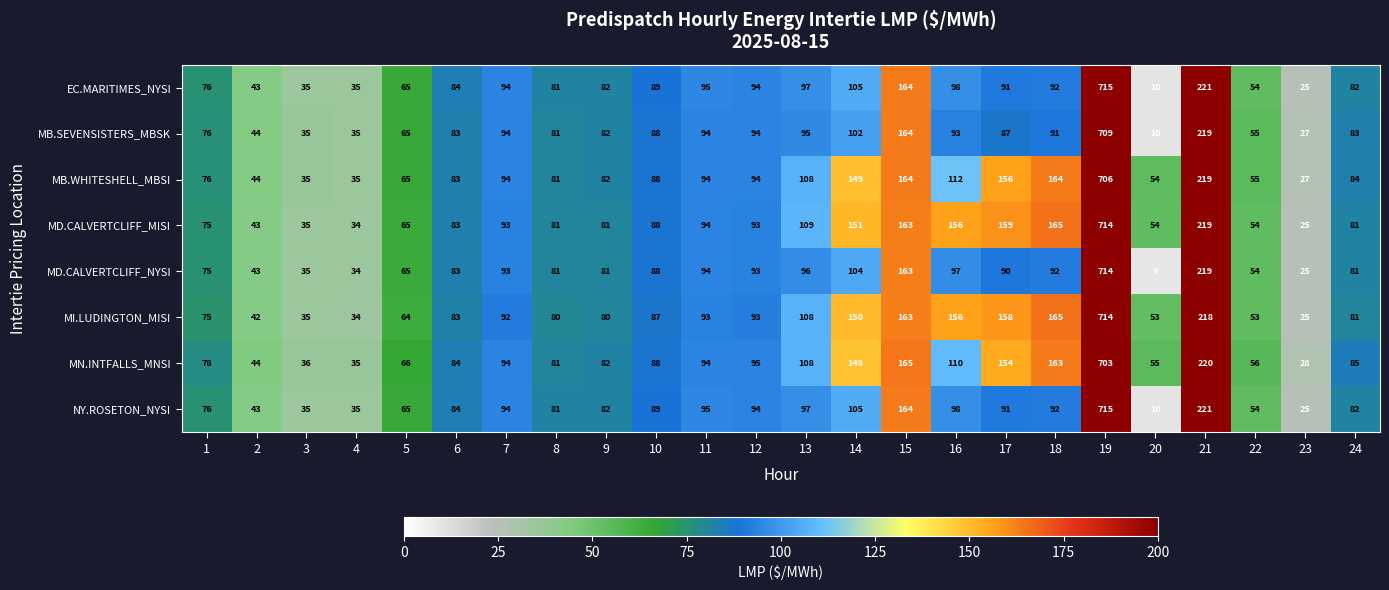

What is the highest value of the MD.CALVERTCLIFF_MISI series?

714